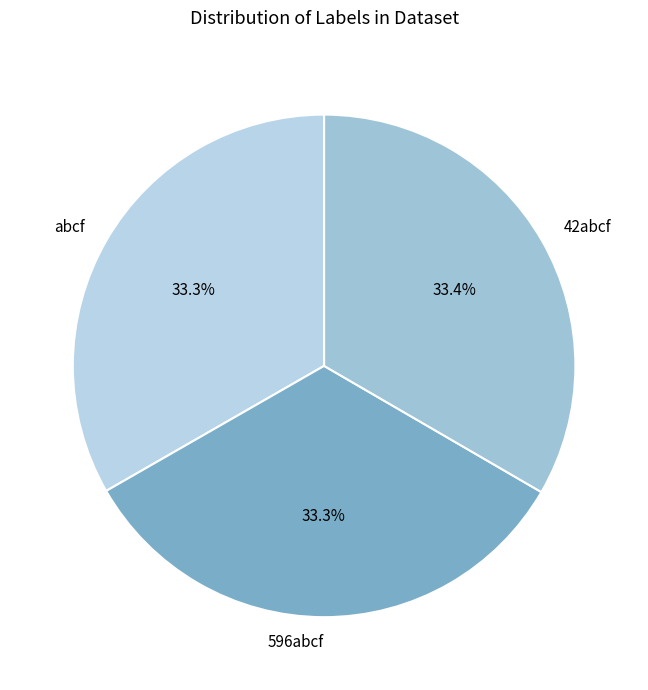

What portion of the pie excludes 42abcf?

66.6%